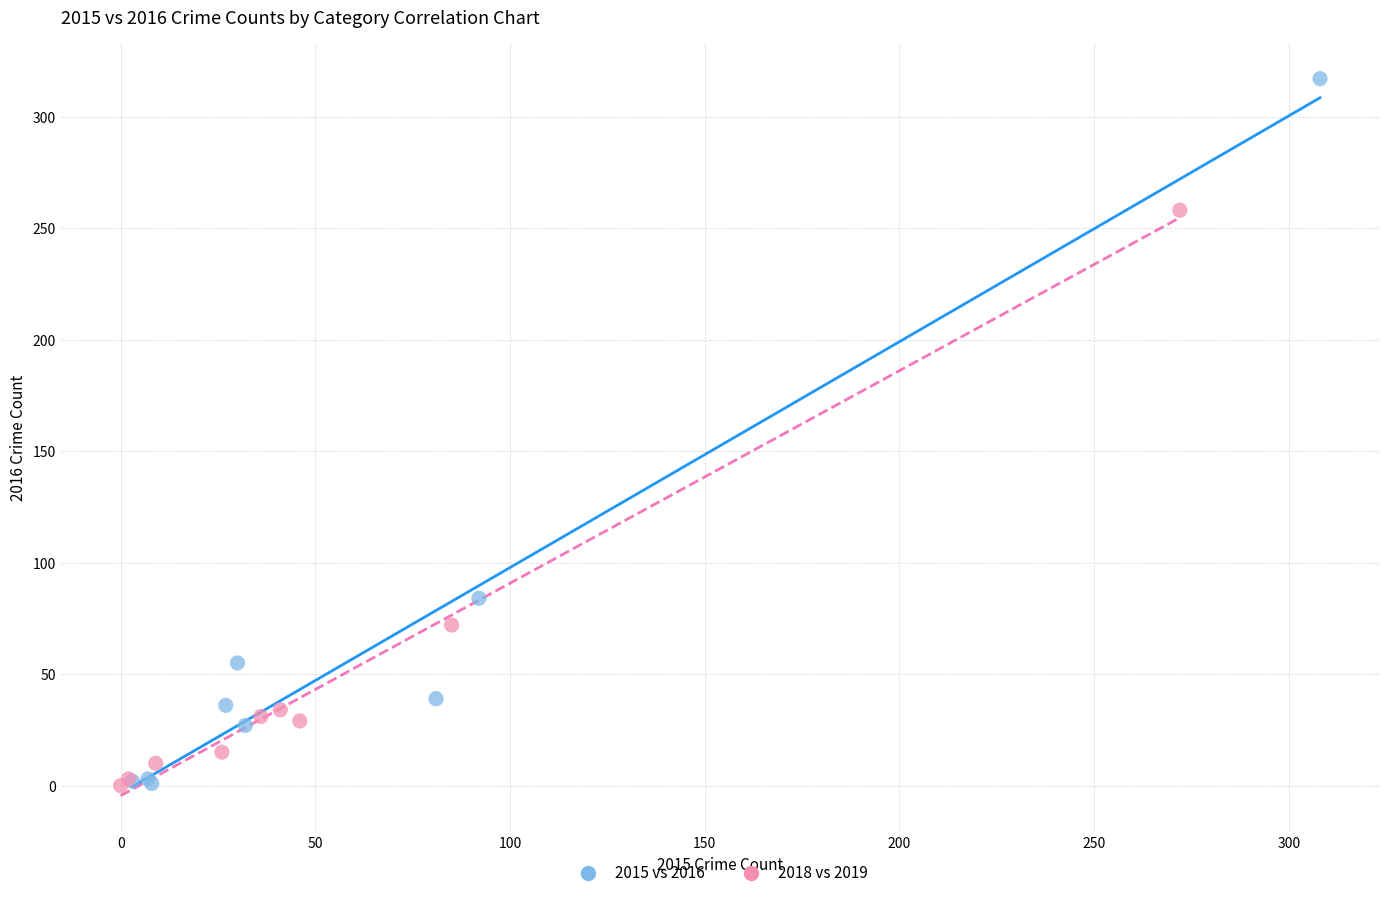

Which series has the widest spread of Y values?

2015 vs 2016